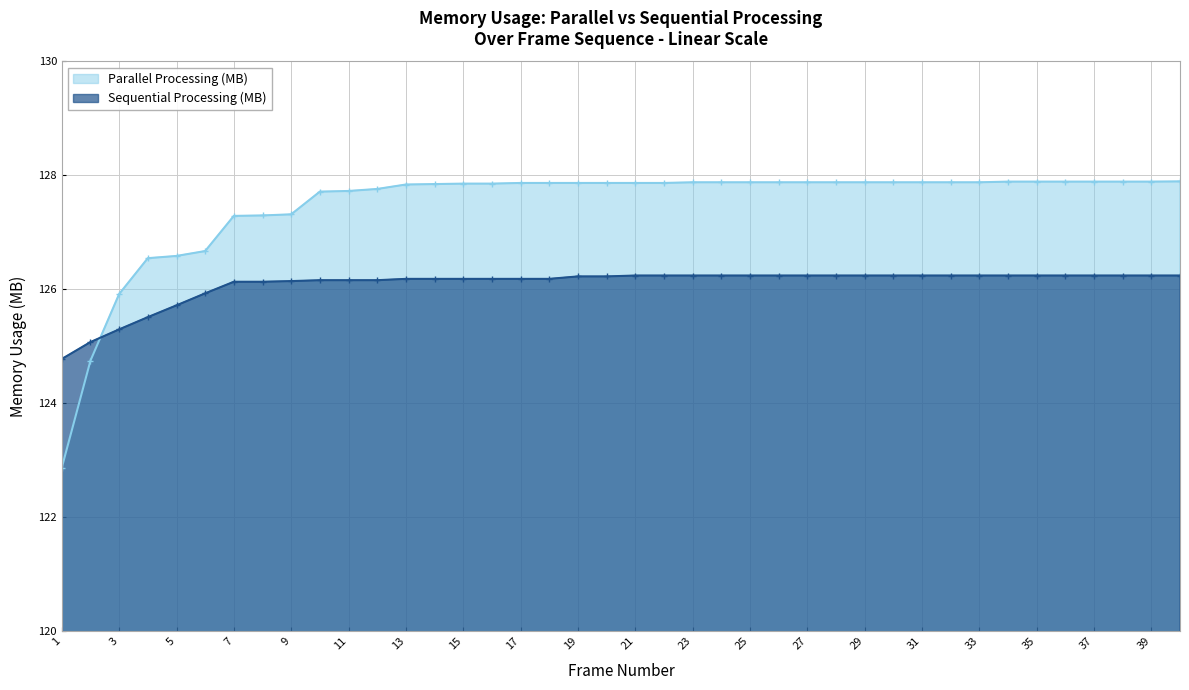

Which series has the largest total across all categories?

Parallel Processing (MB)